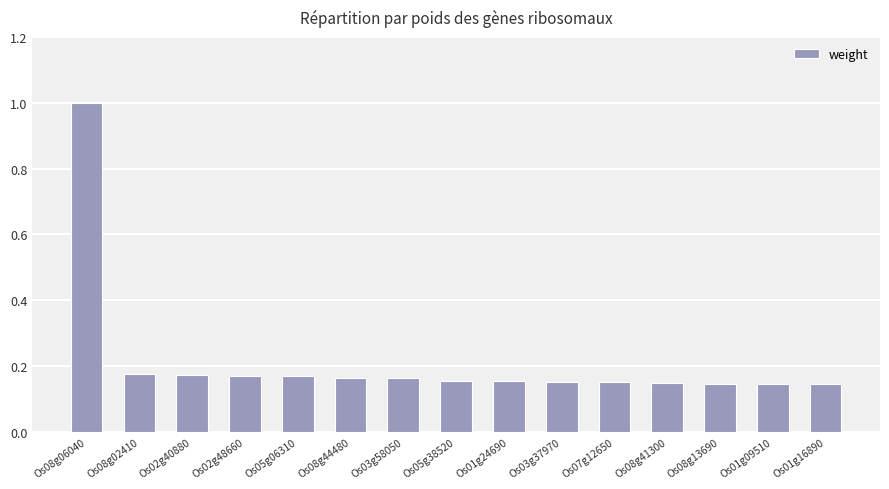

What position from the right is Os08g06040?

15